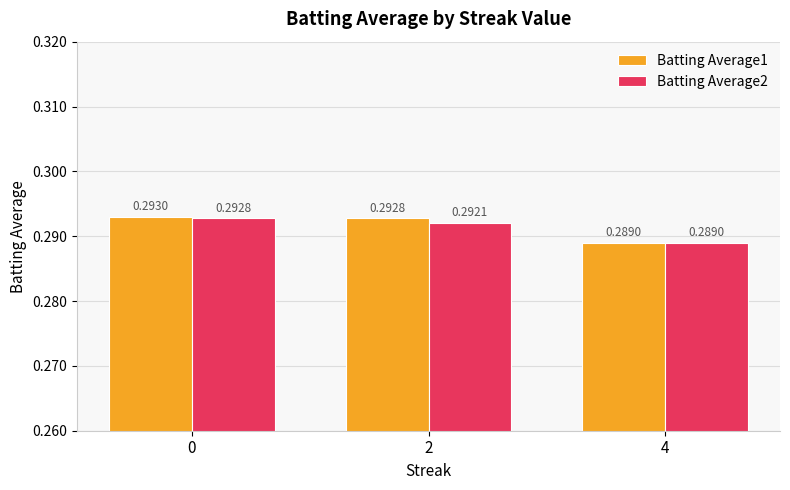

How many Batting Average1 values are between 0 and 1?

3